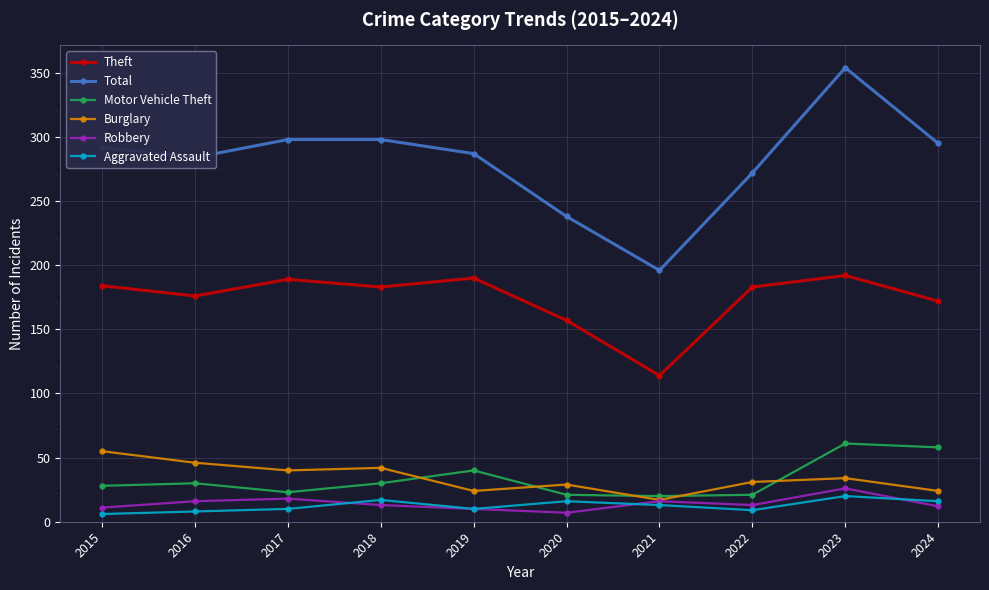

Read the Motor Vehicle Theft value at 2017.

23